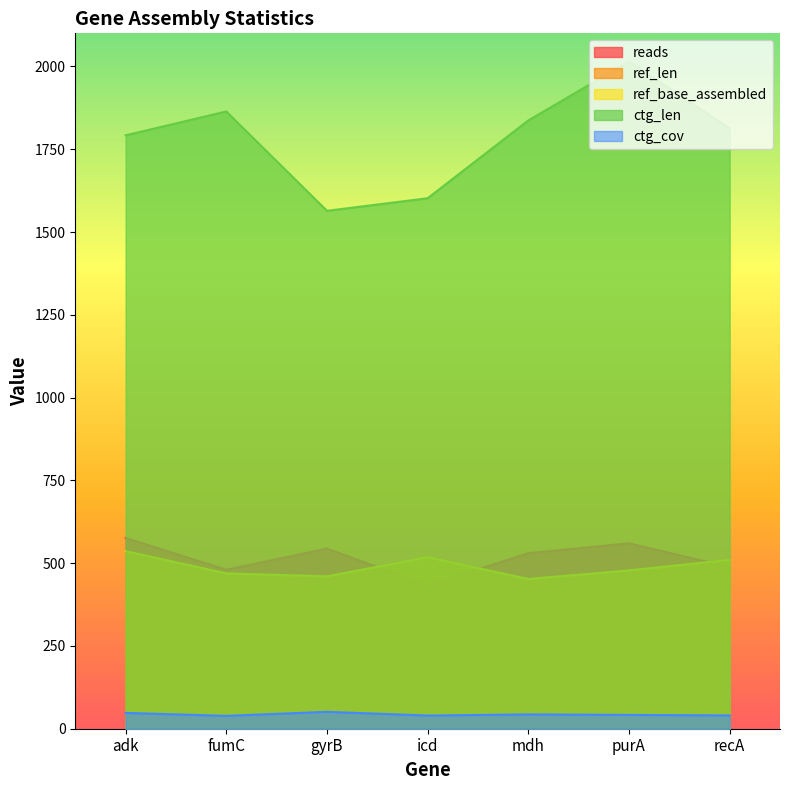

At how many categories does at least one series exceed 861?

7